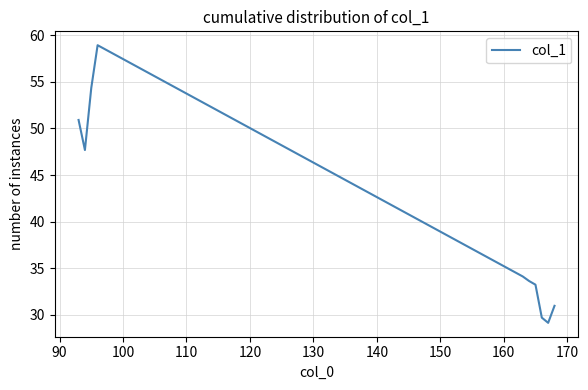

Is this an area chart (filled region under the line)?

No